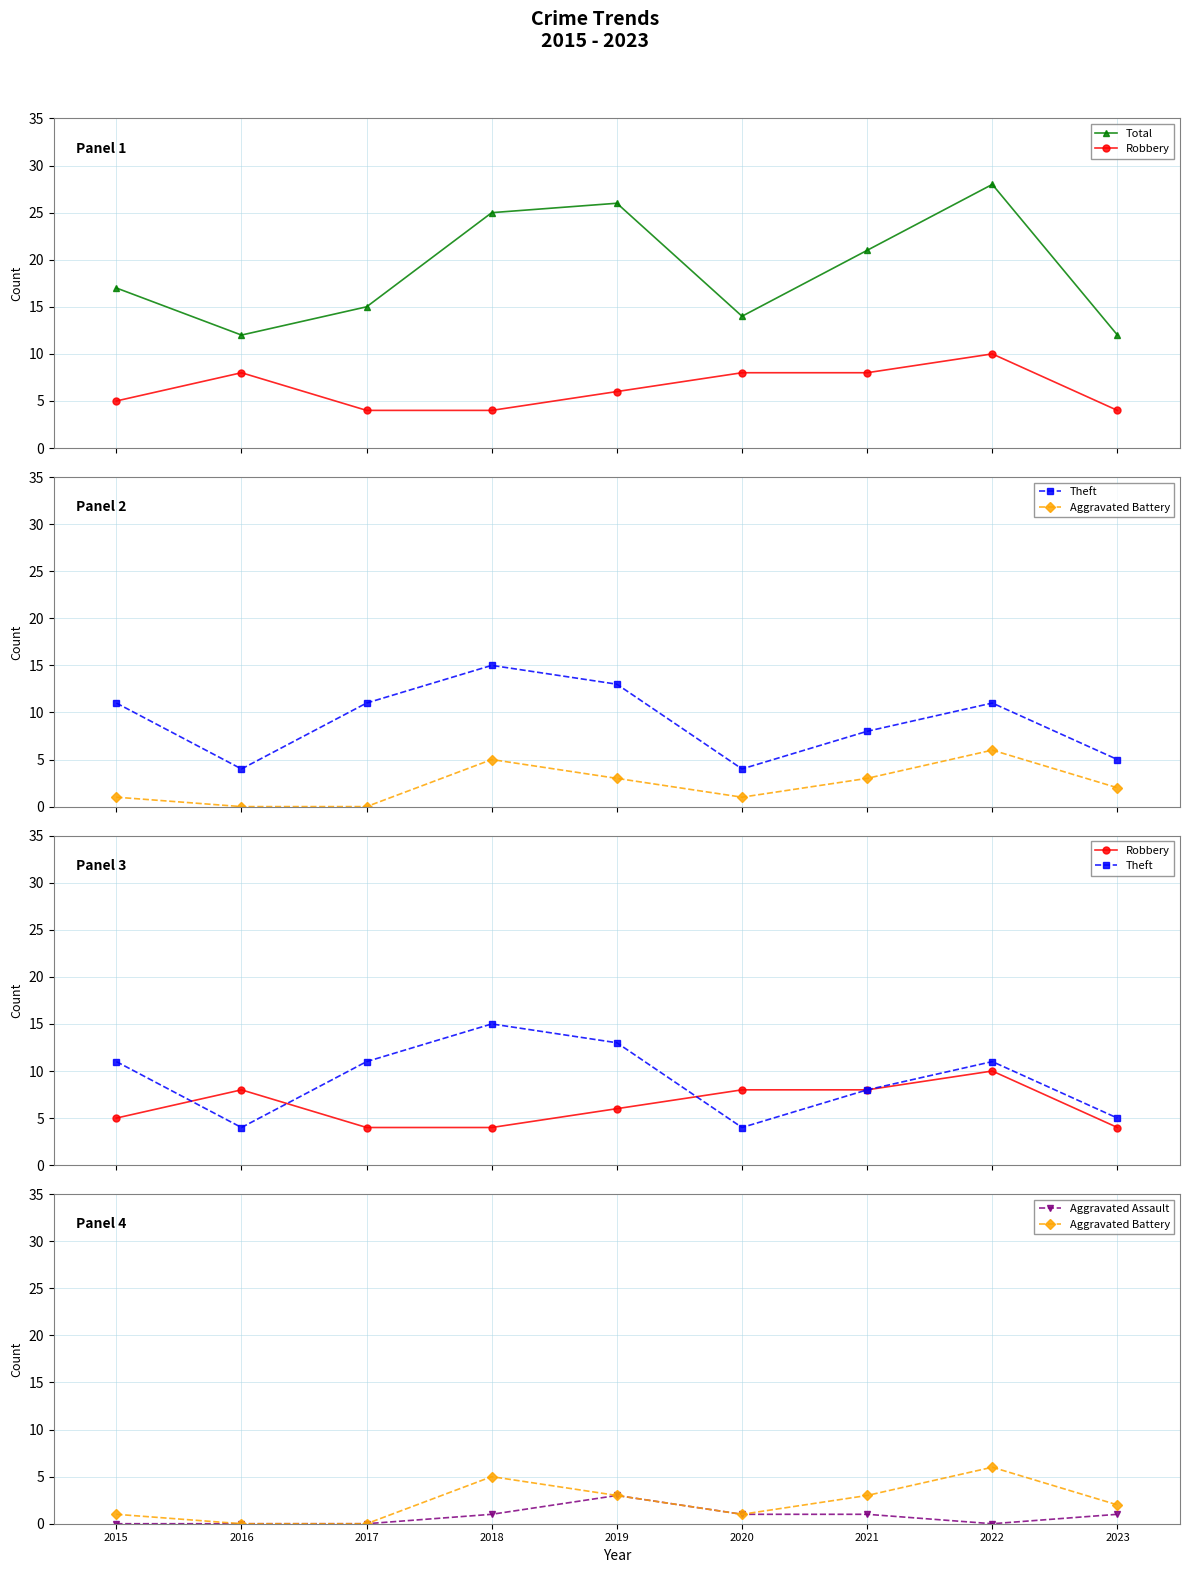

True or false: Theft has a value of 1 at 2020.

False